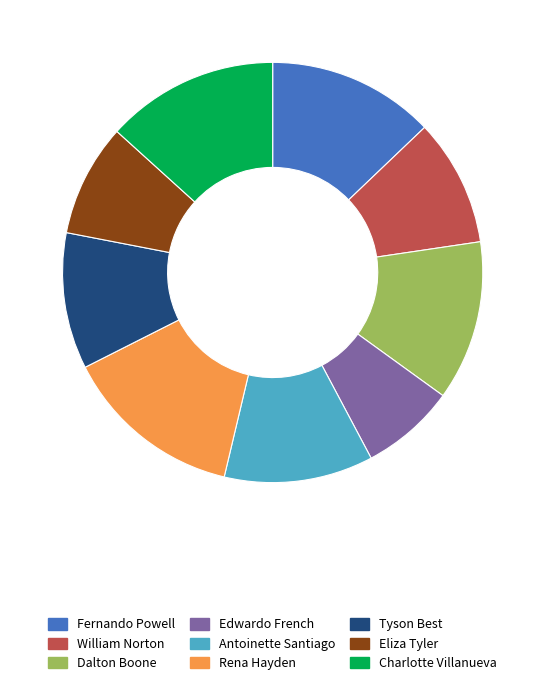

What is the largest slice in the pie chart?

Rena Hayden